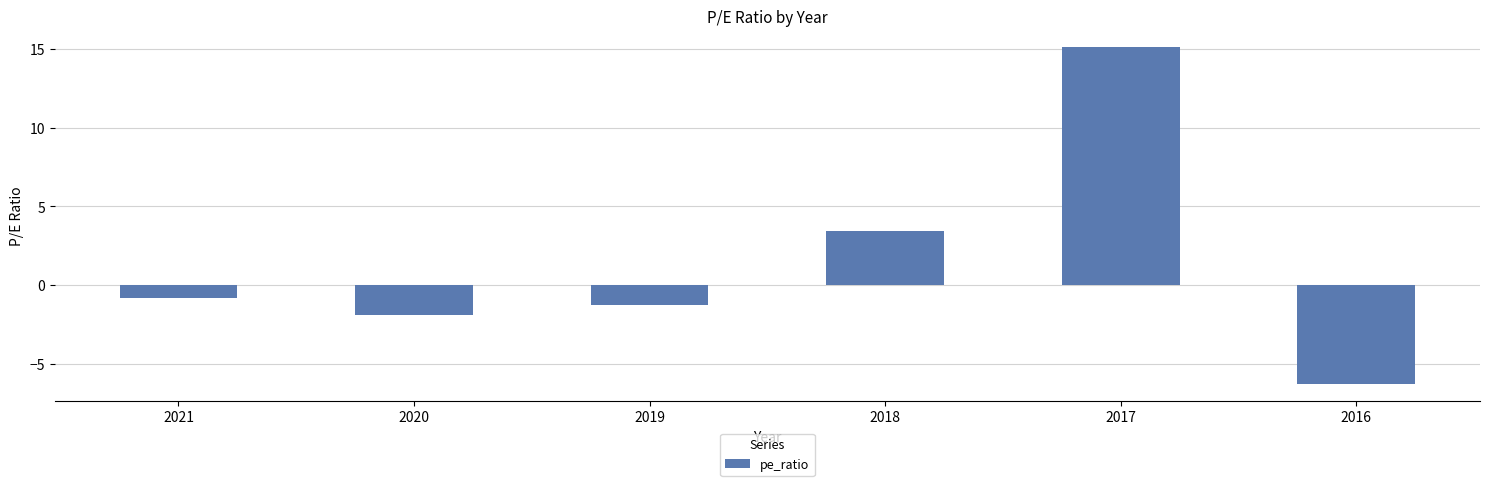

Is it true that the value at 2017 is 15.1?

True